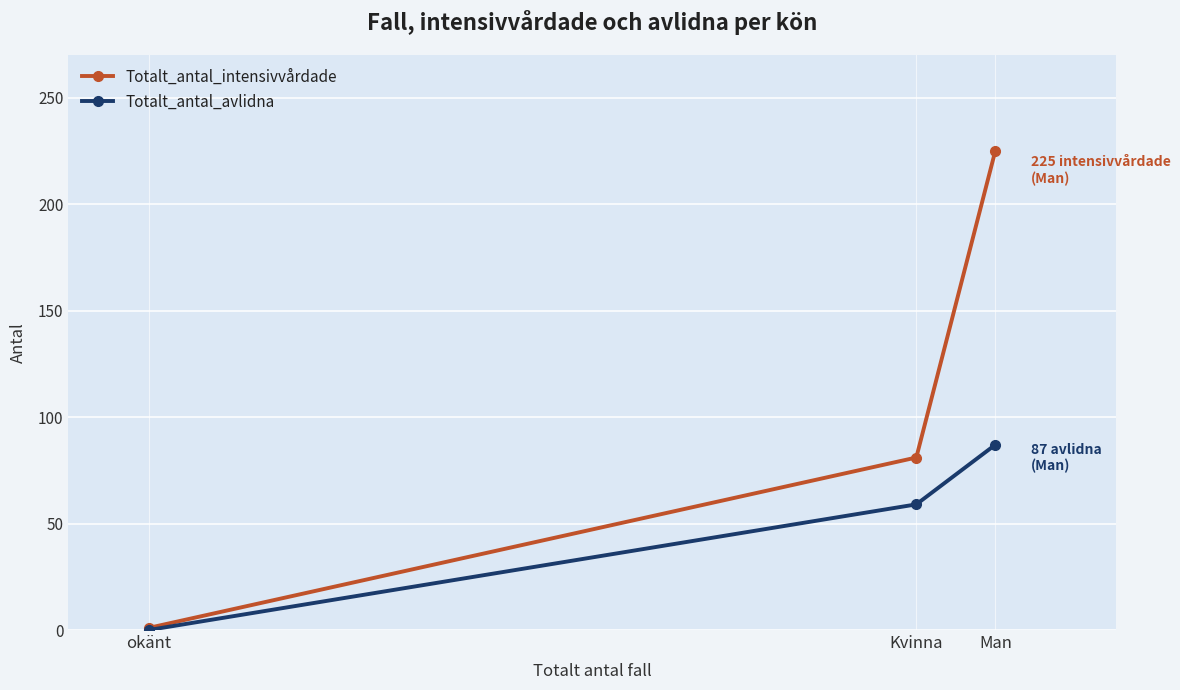

What is the sum of the Totalt_antal_avlidna values at Man and Kvinna?

146